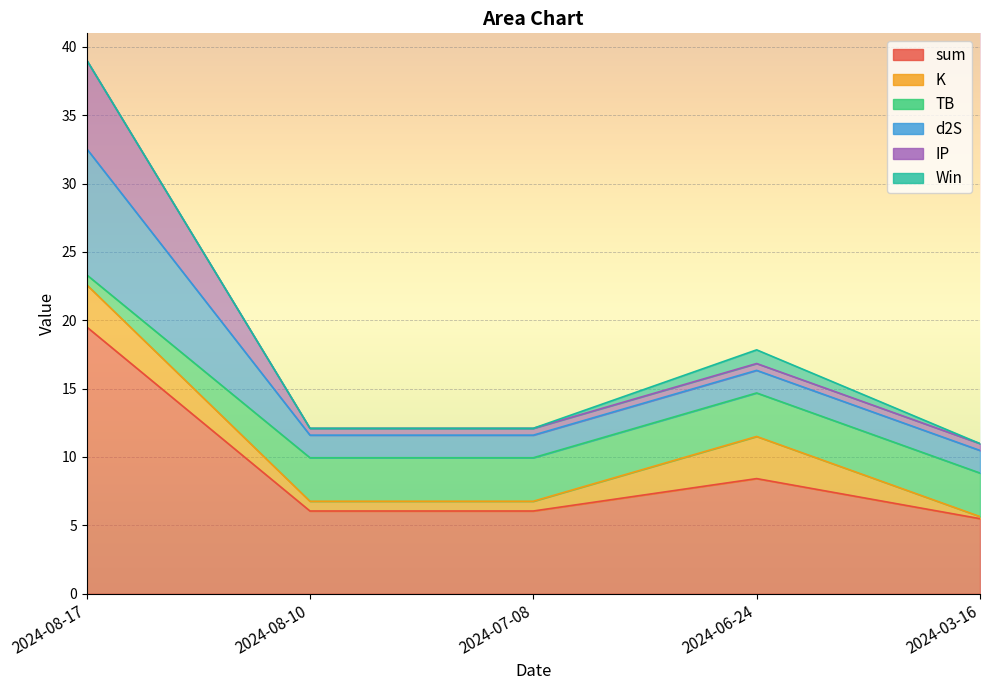

What position from the left is 2024-08-10?

2